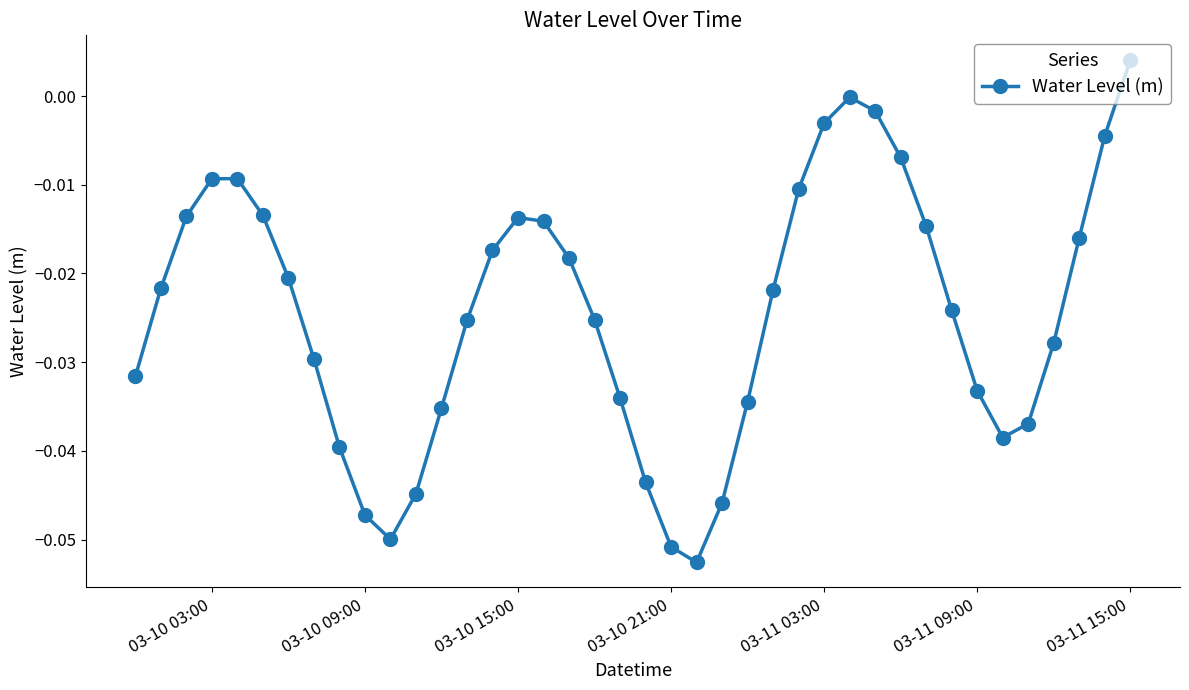

How many points are lower than both their immediate neighbors (excluding endpoints)?

3